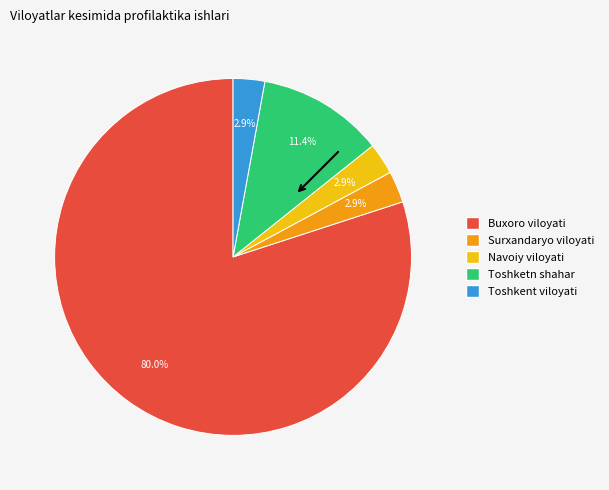

Is there any slice that represents more than half of the pie?

Yes